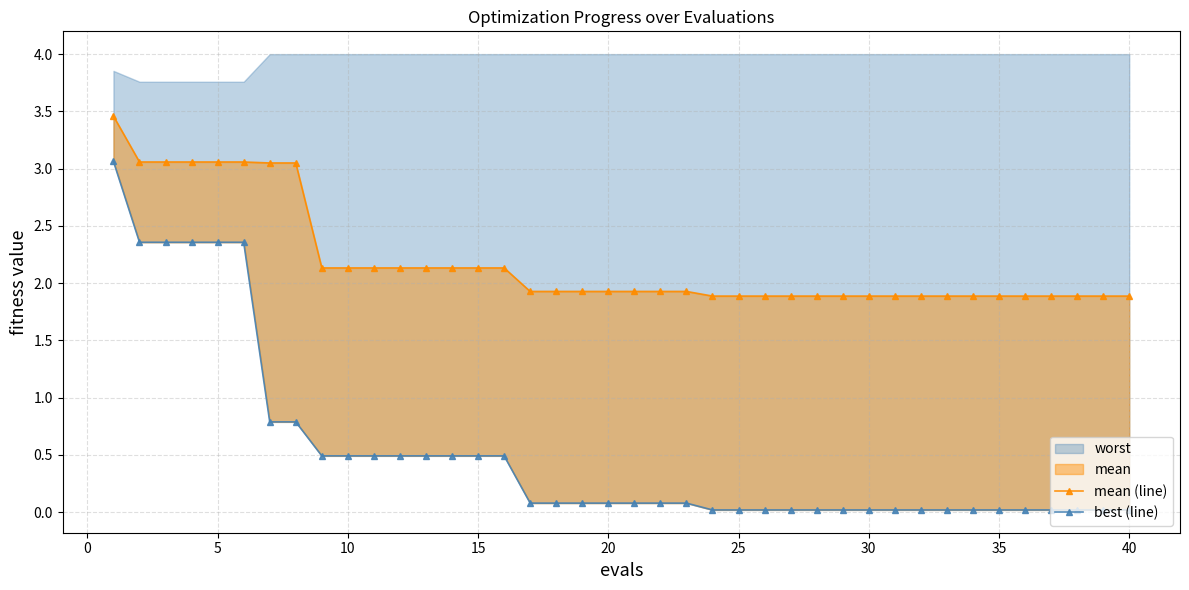

True or false: mean (line) has more than 2 points higher than both neighbors.

False